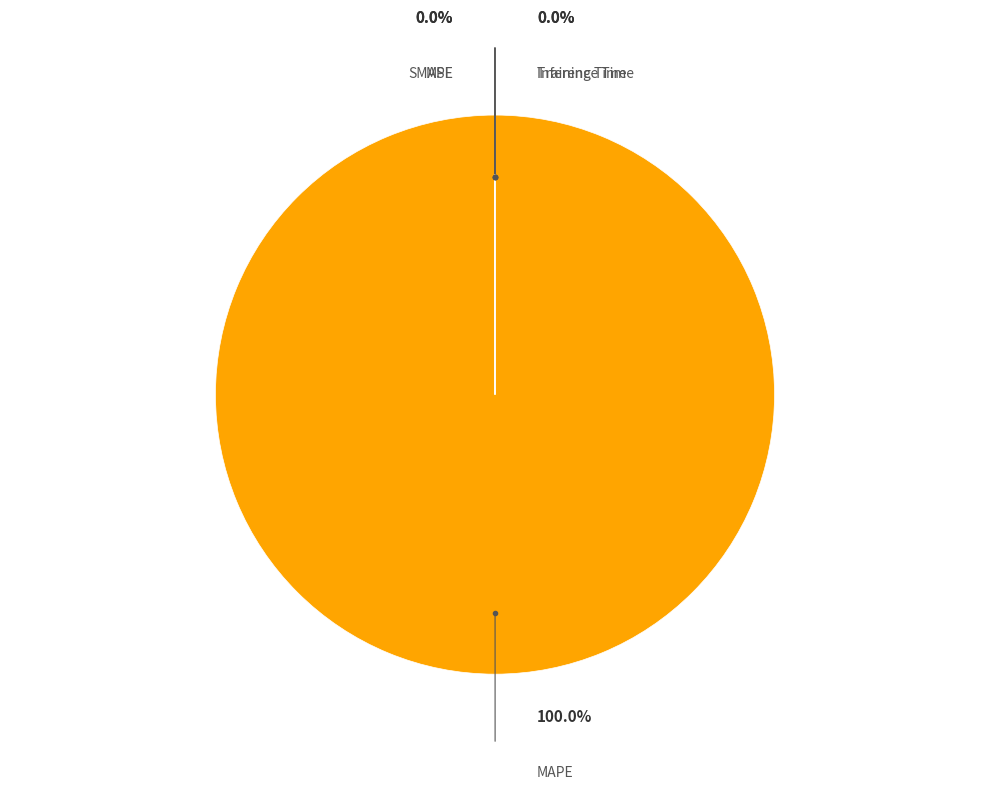

Is there a majority slice in this chart?

Yes